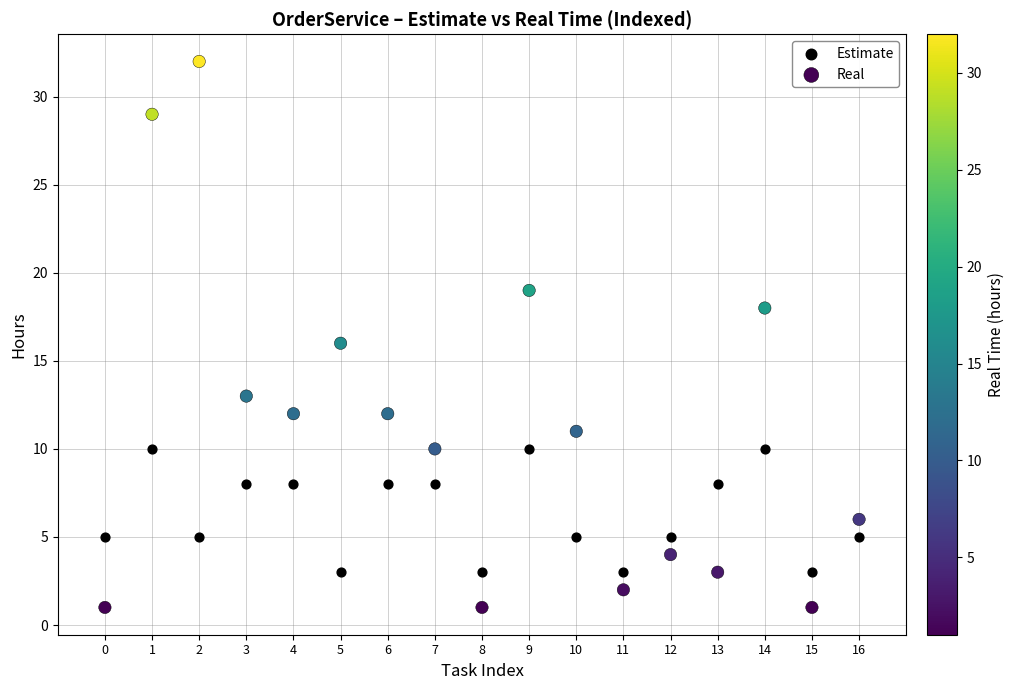

Which series has the largest Y range (max minus min)?

Real